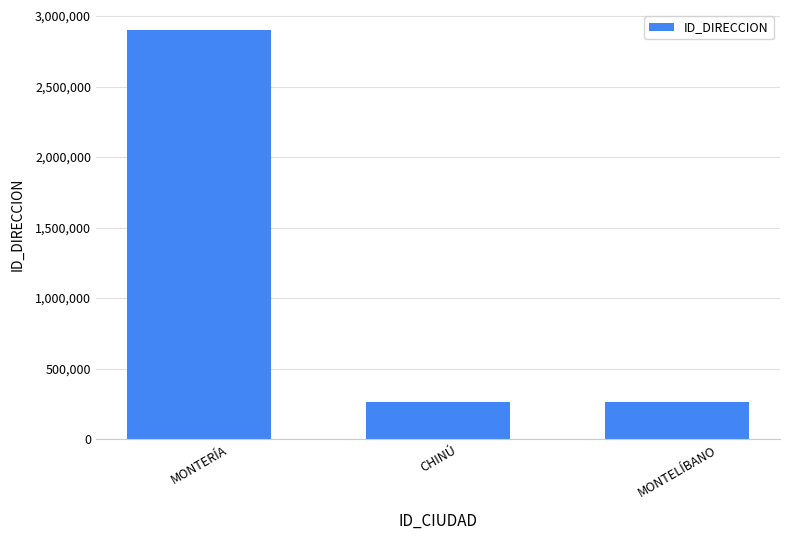

How many distinct data groups are displayed?

1